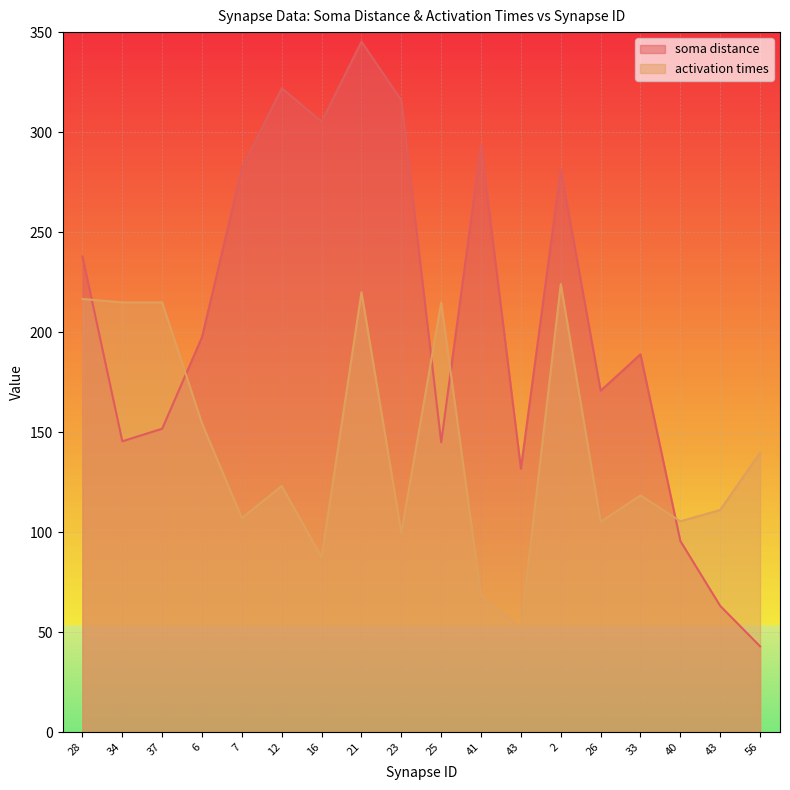

At which category does soma distance reach its first local peak?

12